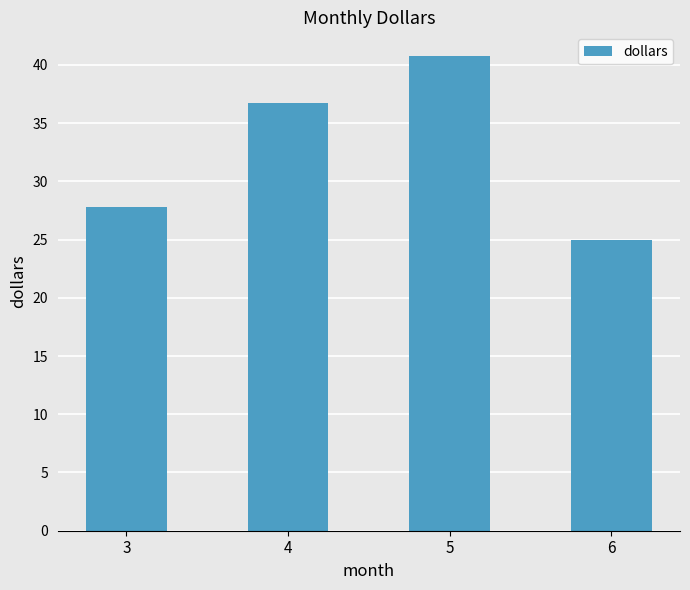

At which label is the value closest to 32?

3